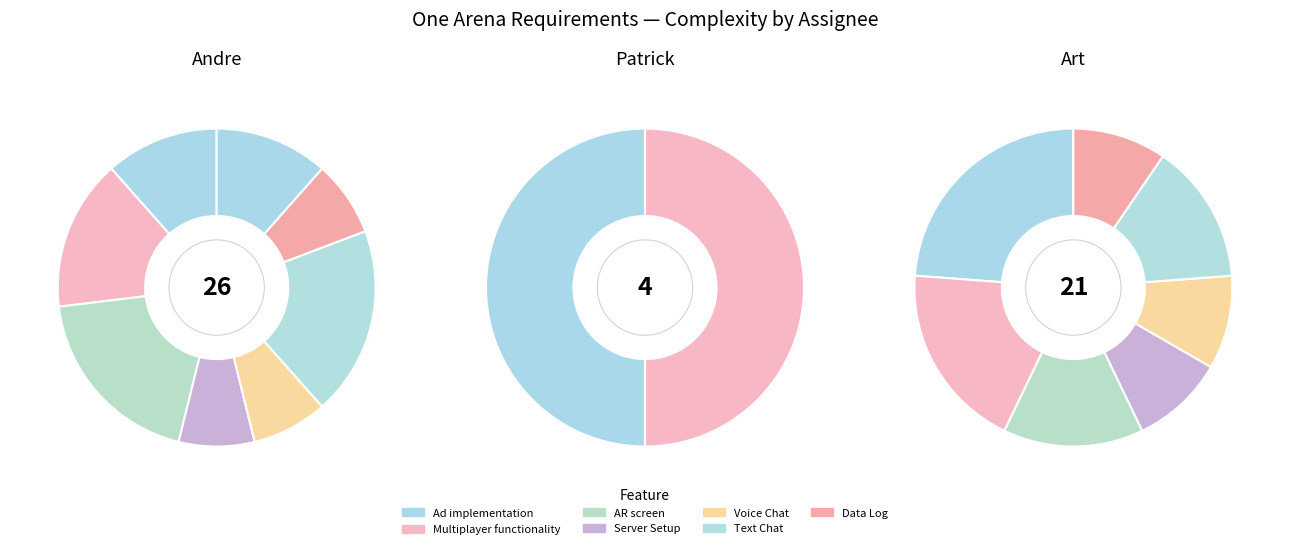

How many slices are in this pie chart?

17